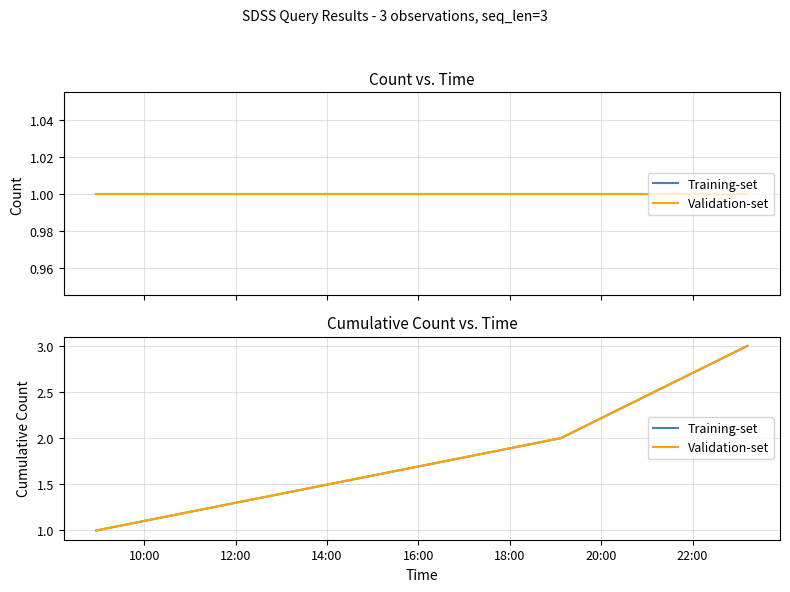

What are all the series names shown in the legend?

Training-set, Validation-set